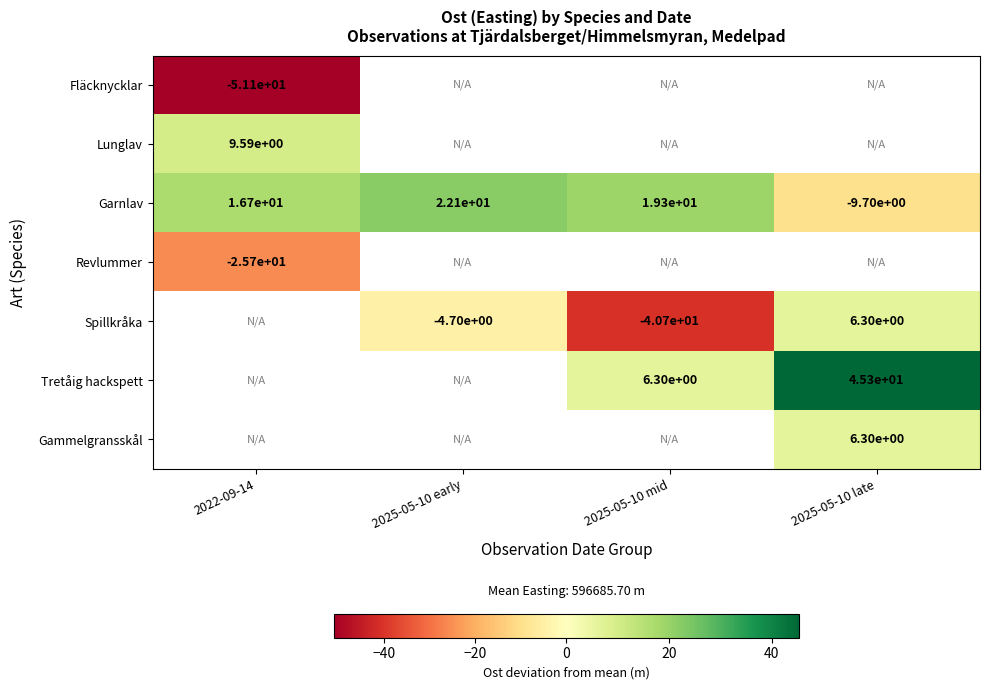

What is the maximum value shown in the chart?

45.3